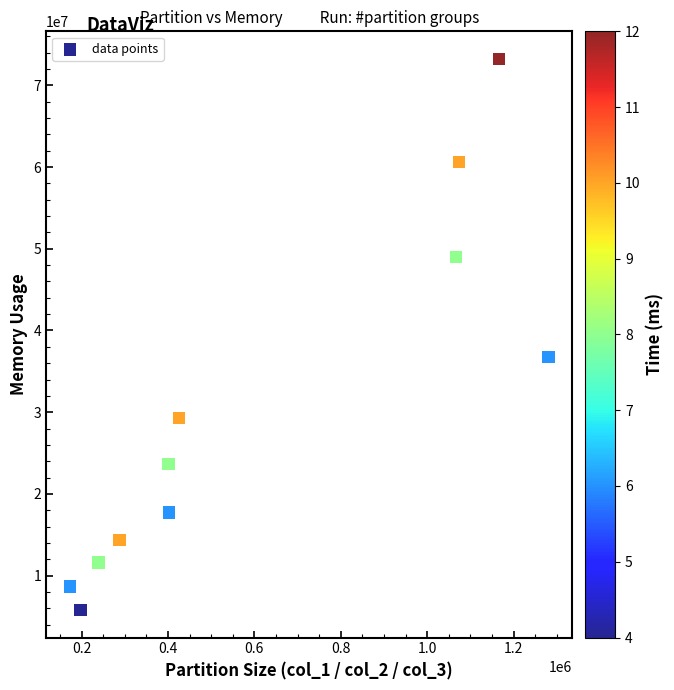

What Y value in the scatter plot is closest to 39513935?

36762854